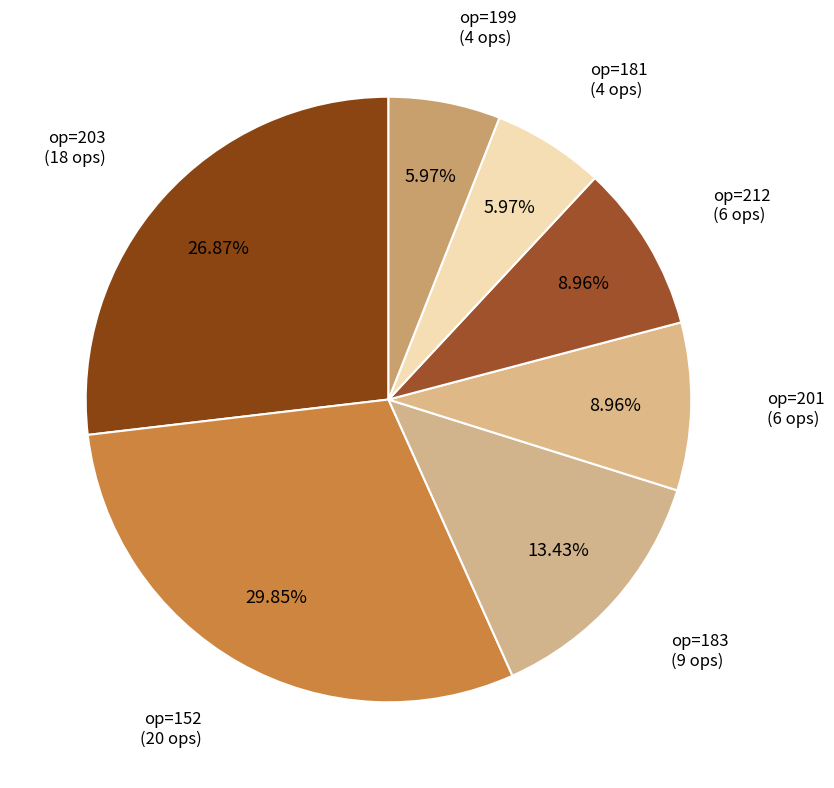

What is the ratio of the value at op=152 to the value at op=212?

3.3